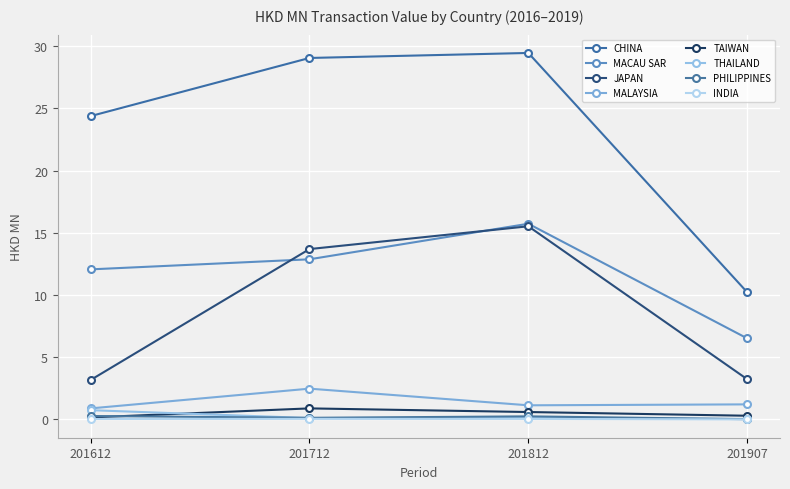

How many lines are shown in the chart?

8